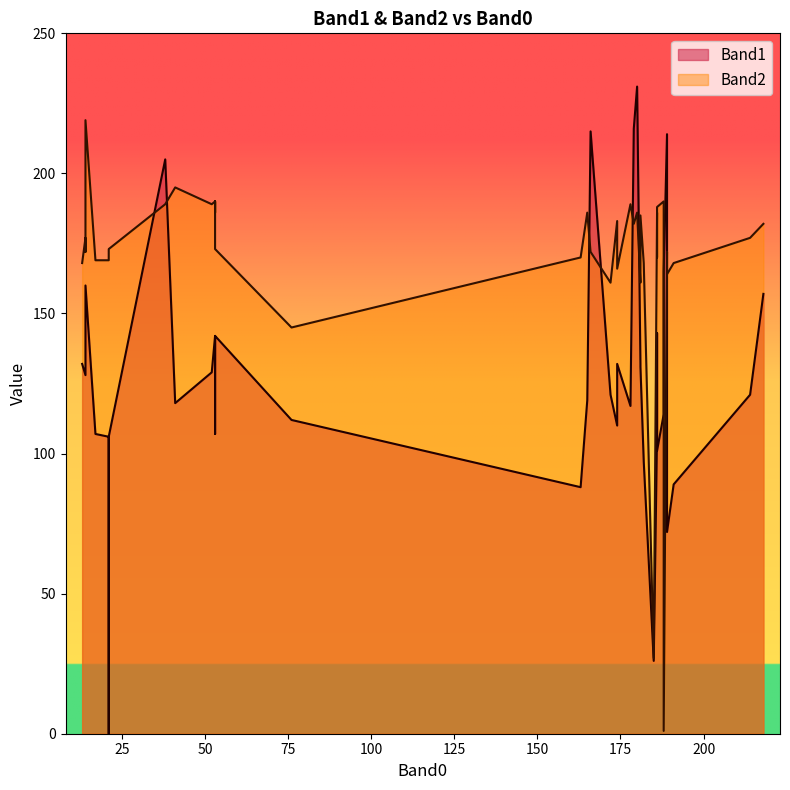

What is the difference between the second highest and minimum values in the Band1 series?

216